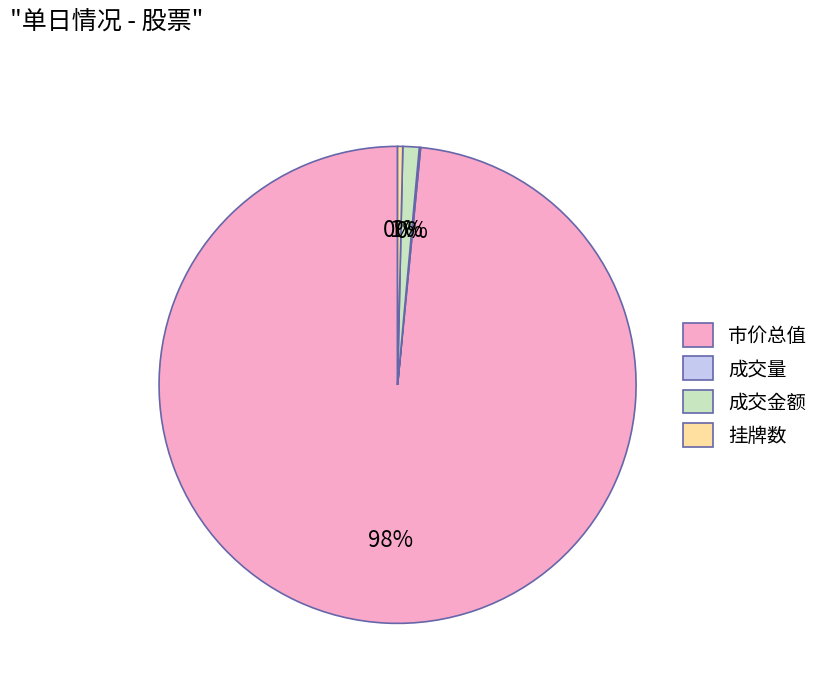

Which has a higher value, 市价总值 or 成交金额?

市价总值